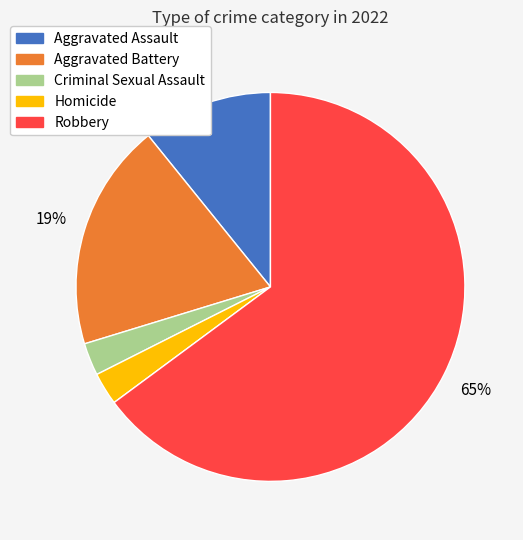

The Aggravated Battery slice represents 25% of the pie. True or false?

False